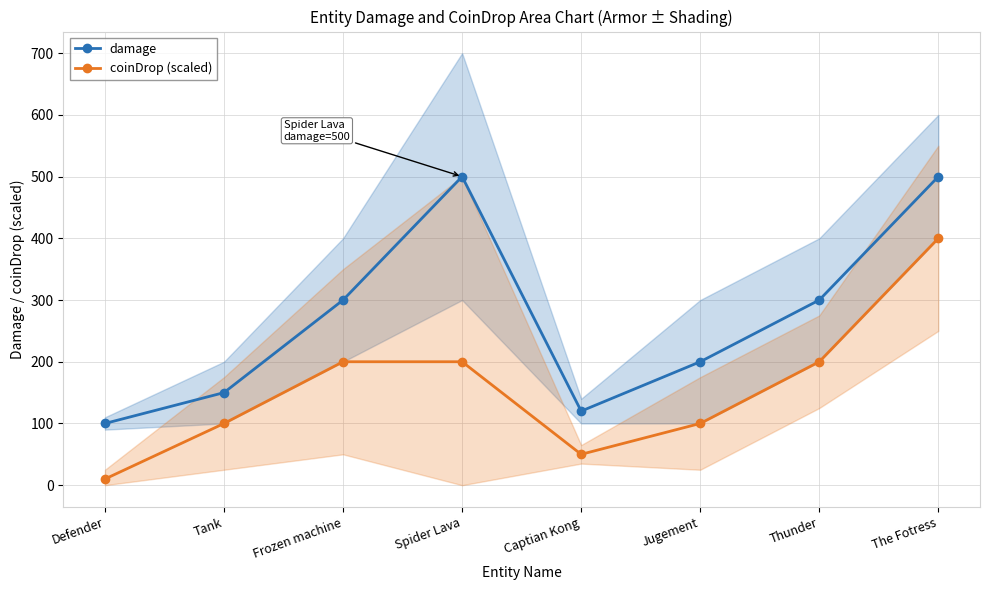

Is the value of coinDrop (scaled) at Defender greater than the value of damage at Frozen machine?

No